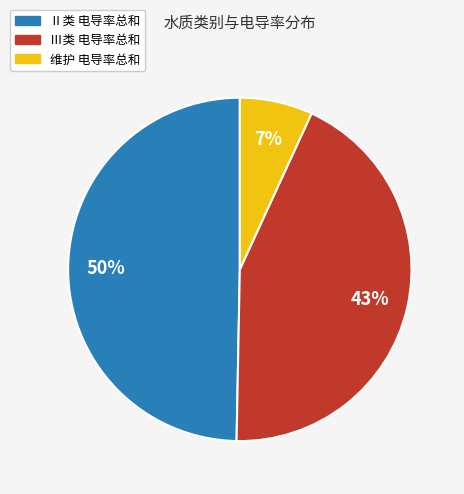

Is there any slice that represents more than half of the pie?

No